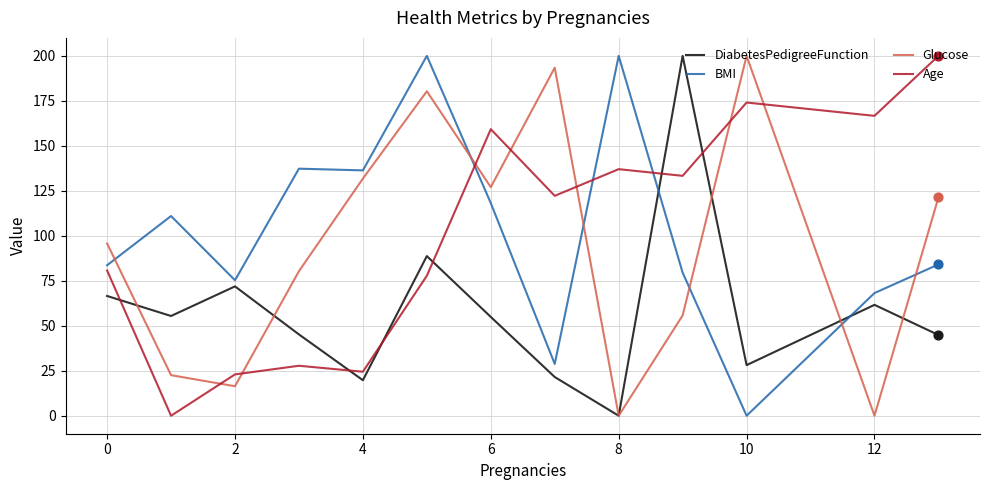

True or false: BMI and Glucose cross at least once.

True